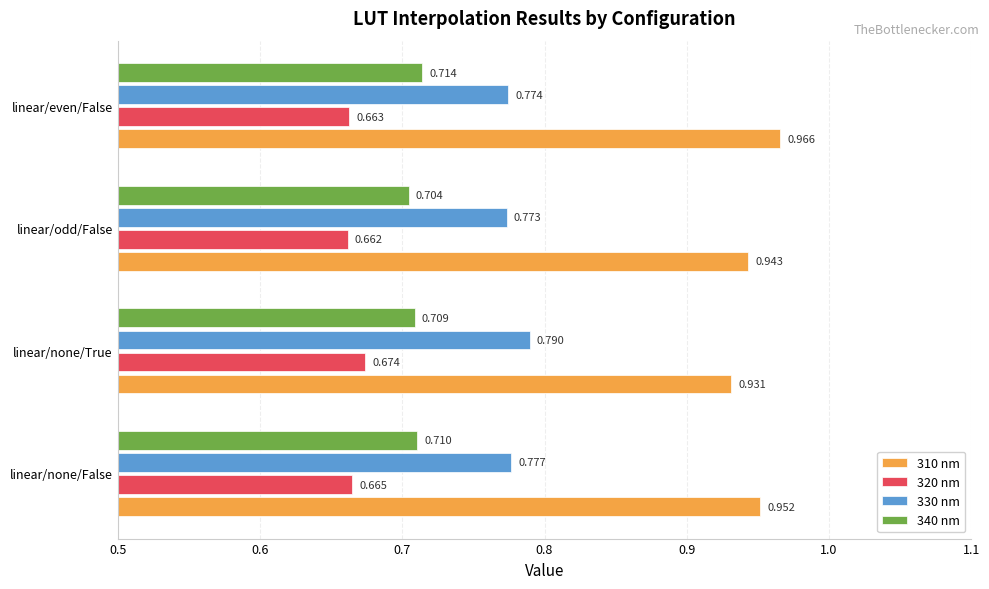

At which label does 320 nm reach its minimum?

linear/odd/False